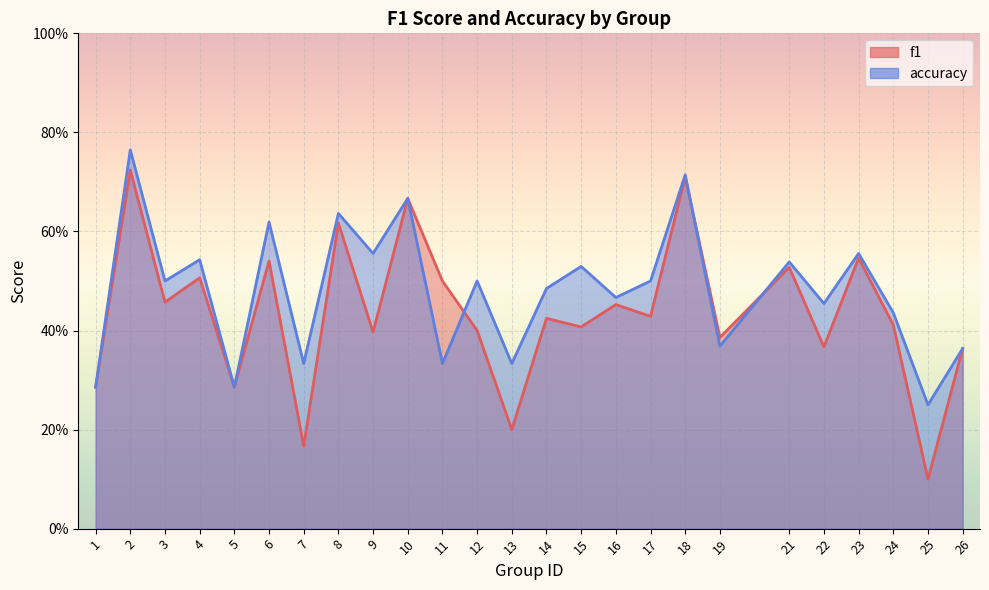

Between 6 and 8, which series saw the biggest shift?

f1